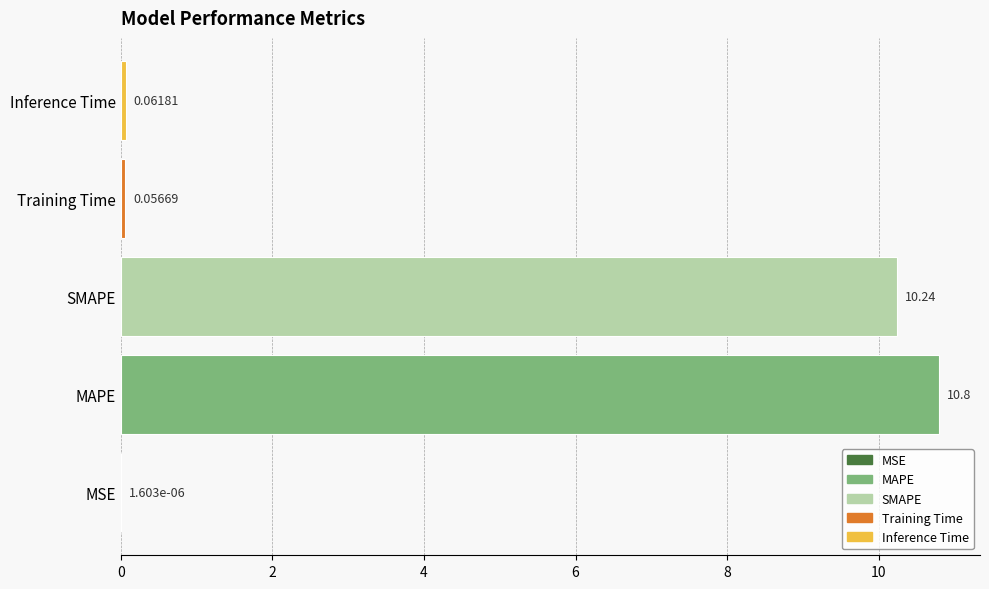

What is the sum of the values at SMAPE and Training Time?

10.3